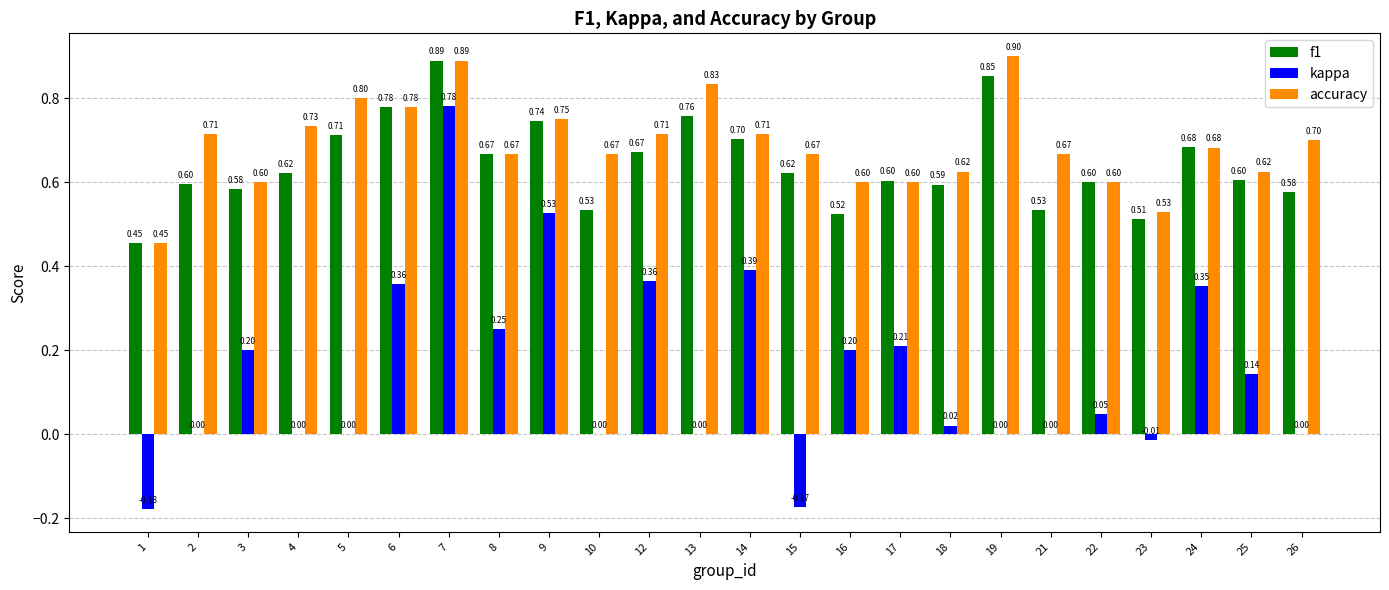

Which series has the widest spread of values?

kappa